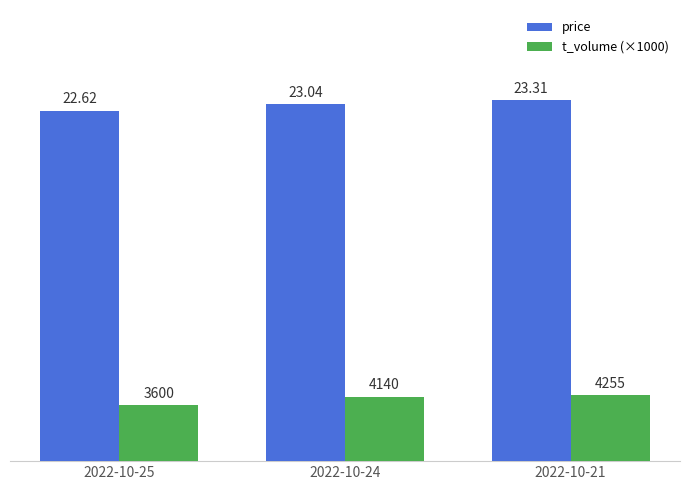

What is the difference between the maximum and minimum values in the price series?

0.7